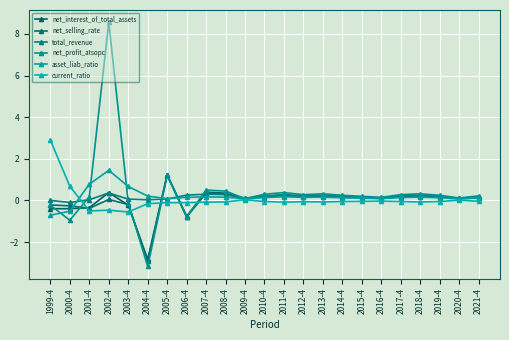

Rank the series at 2021-4 from lowest to highest value.

current_ratio, asset_liab_ratio, net_selling_rate, net_interest_of_total_assets, total_revenue, net_profit_atsopc